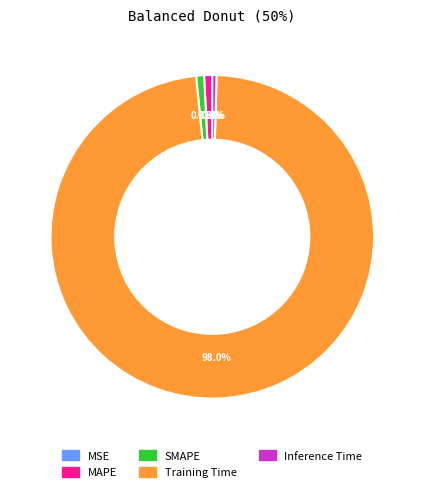

Between Training Time and Inference Time, which is larger?

Training Time